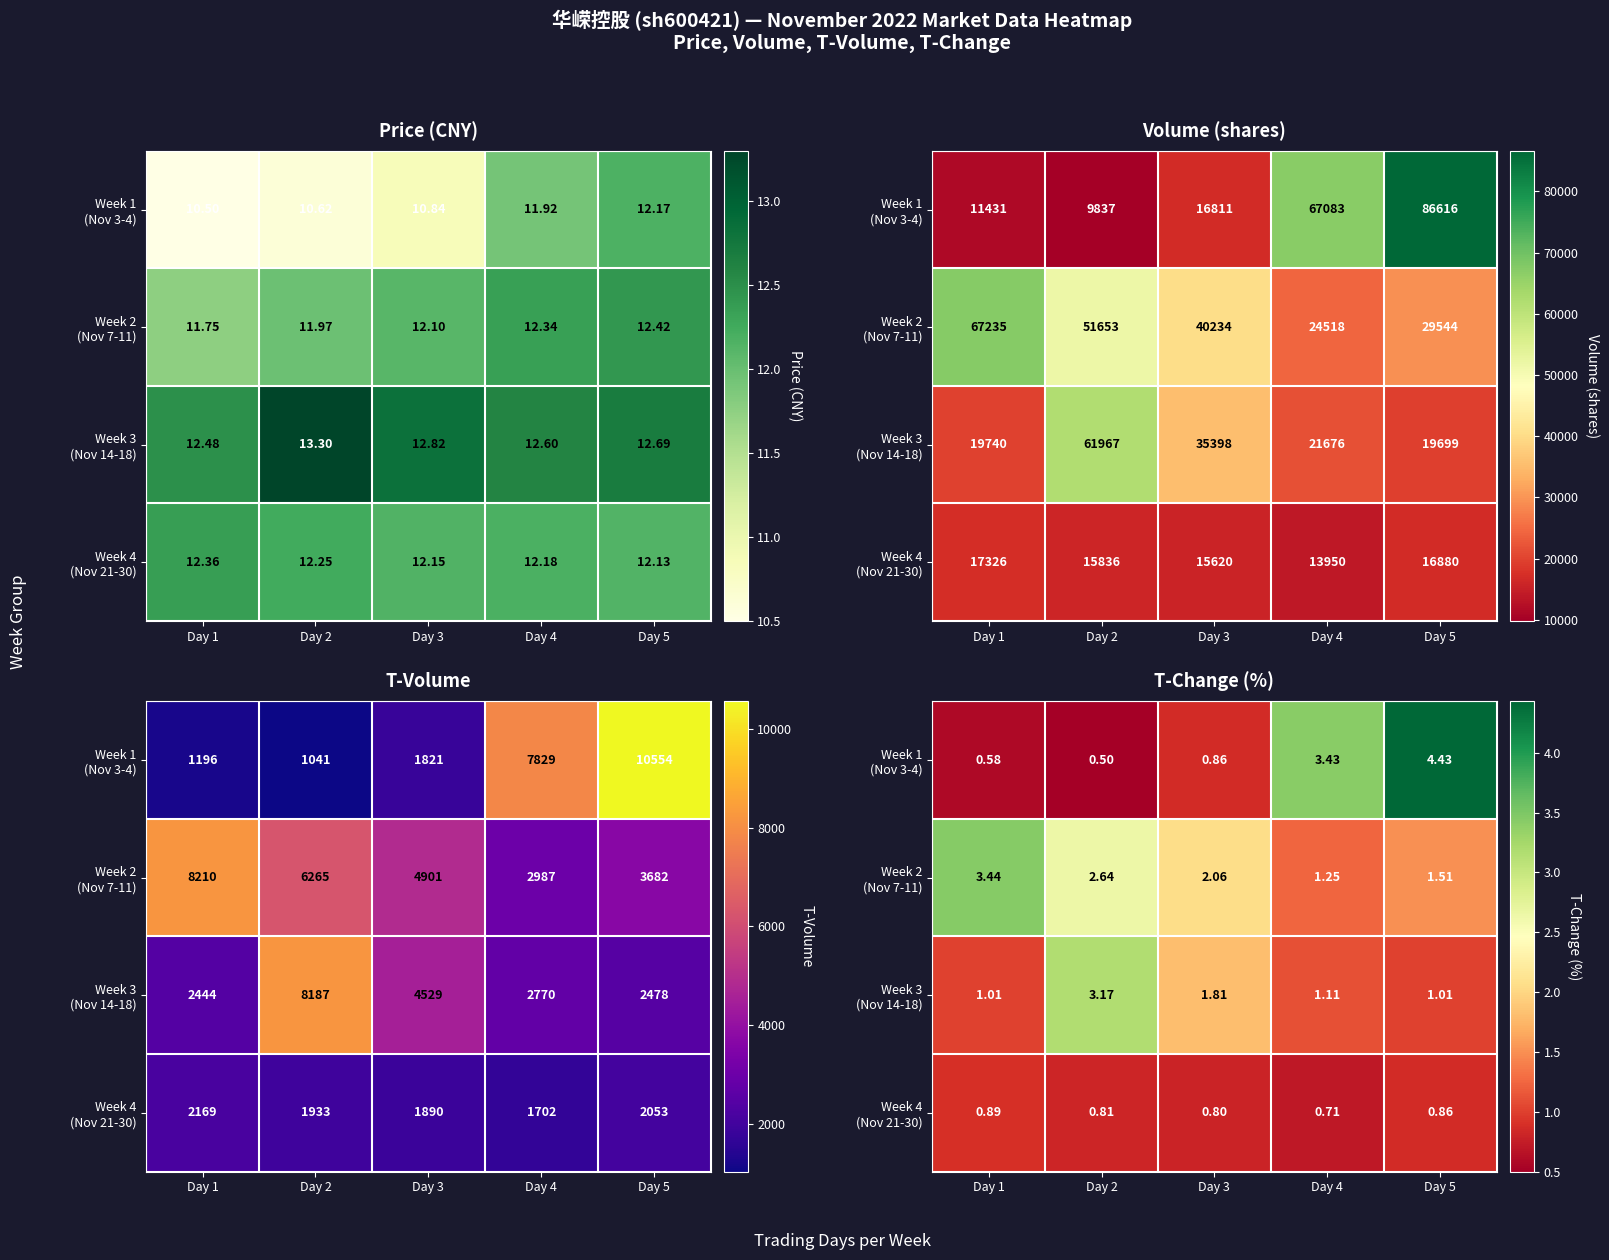

The value of Week 4 (Nov 21-30) at Day 5 is 1.4. True or false?

False